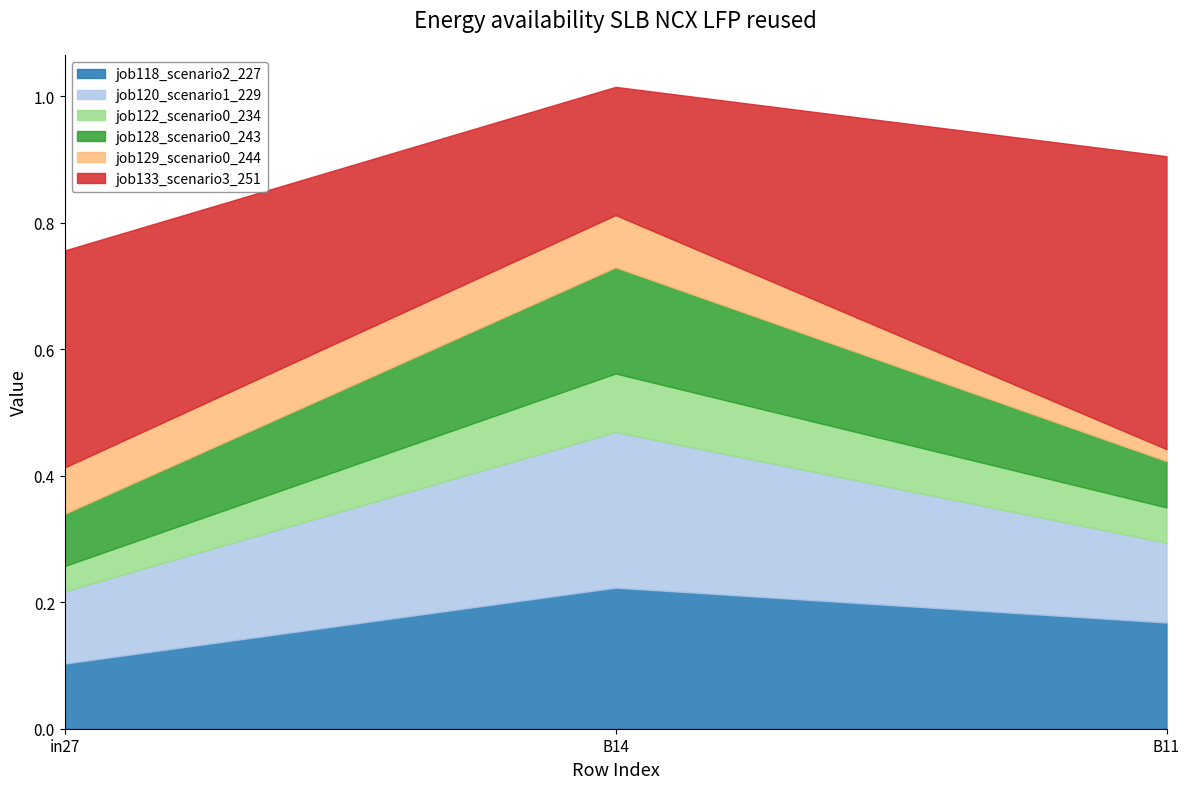

Count the number of categories in the chart.

3